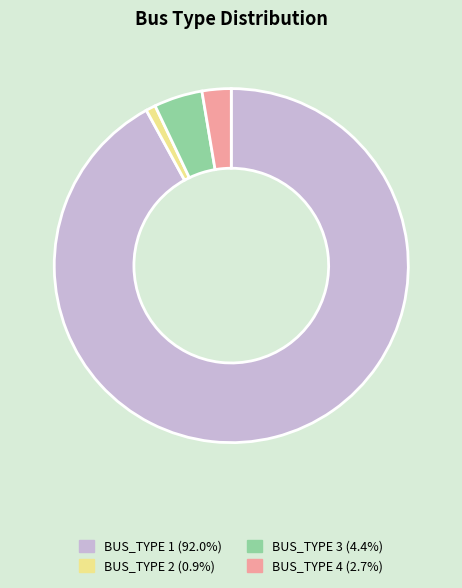

Approximately how many times larger is the value at BUS_TYPE 4 compared to BUS_TYPE 2?

3.0